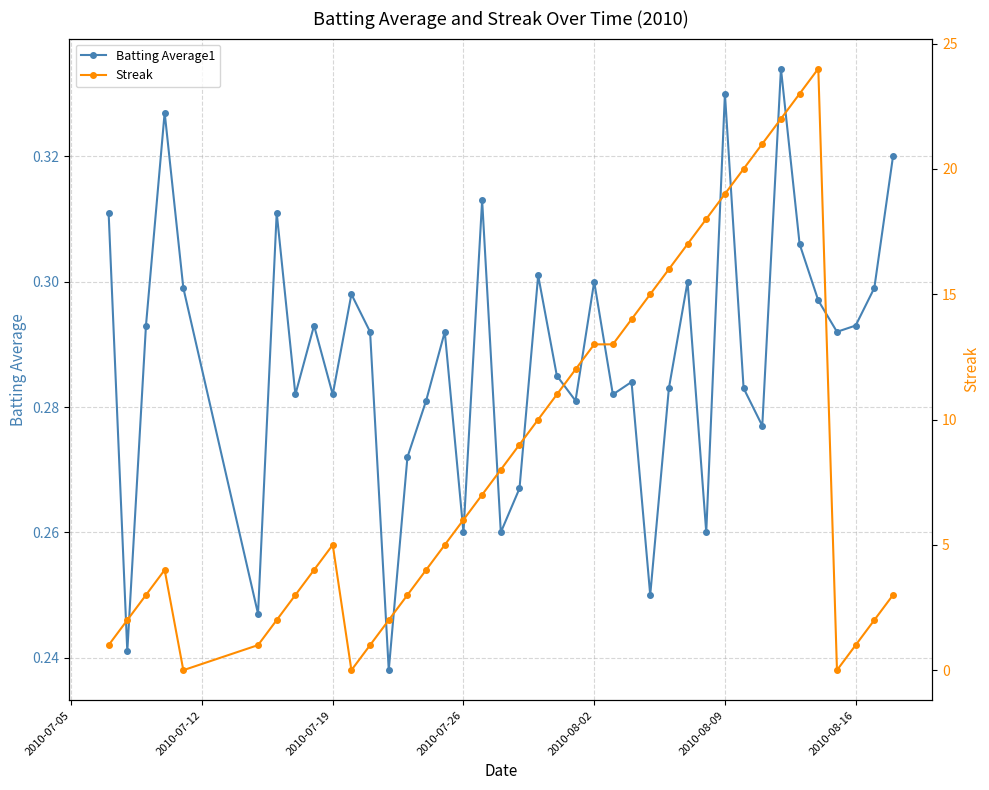

Count the Batting Average1 values in the range 0 to 1.

40